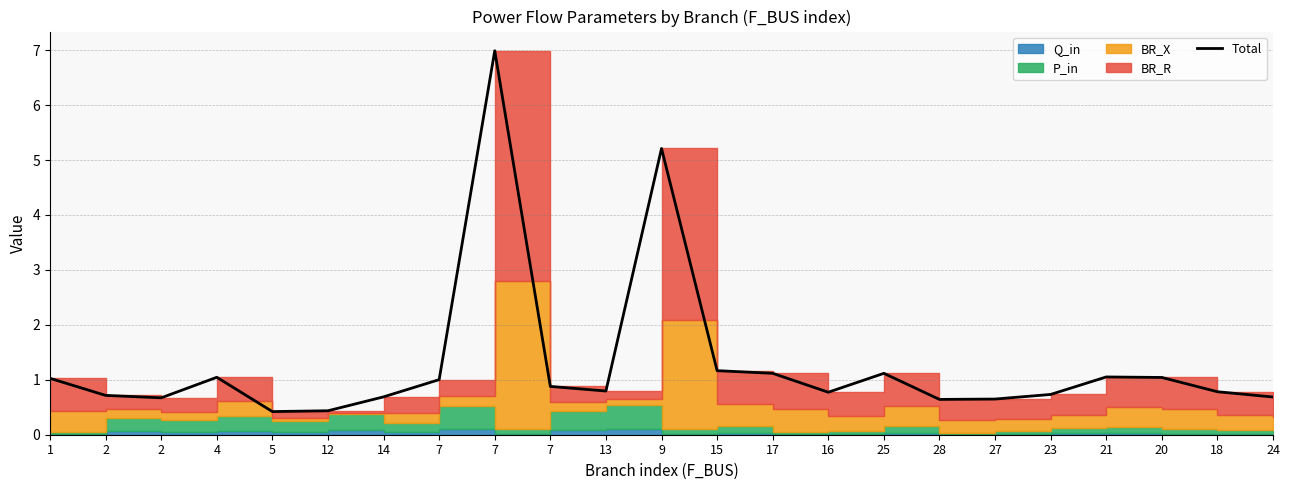

Rank the categories by value from highest to lowest.

7, 9, 15, 17, 25, 21, 4, 20, 1, 7, 7, 13, 18, 16, 23, 2, 14, 24, 2, 27, 28, 12, 5